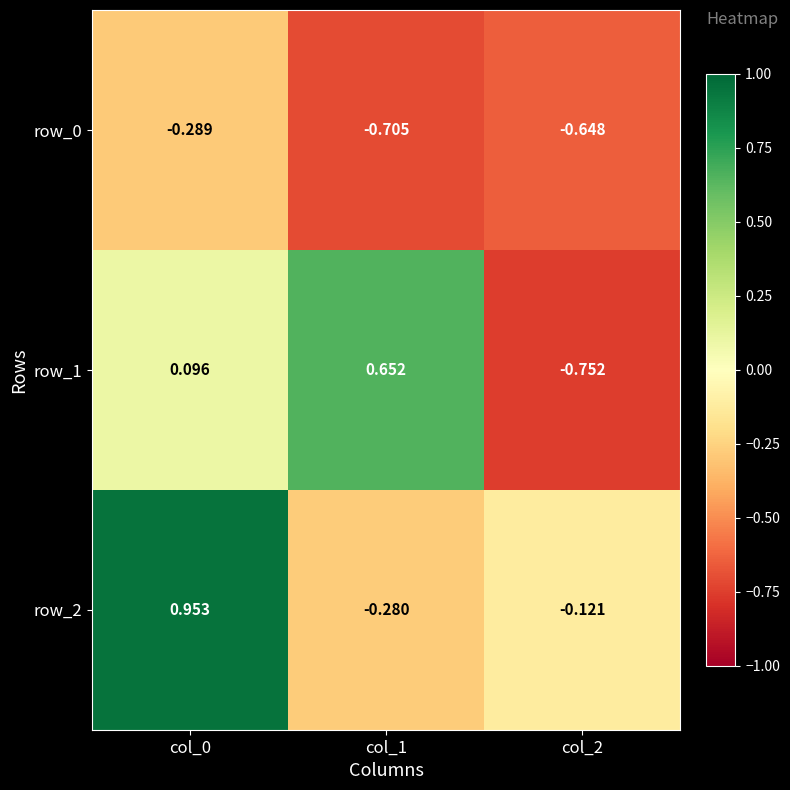

True or false: row_0 has a value of -1.0 at col_2.

False